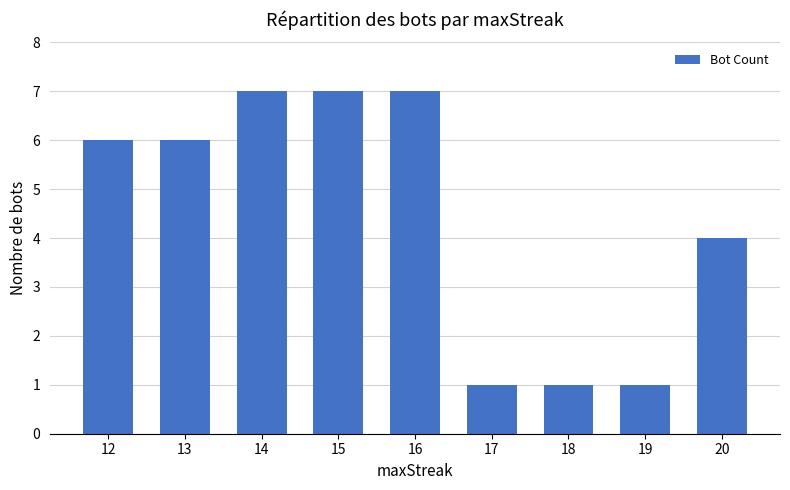

Reading left to right, list all the values displayed in this chart.

6	6	7	7	7	1	1	1	4